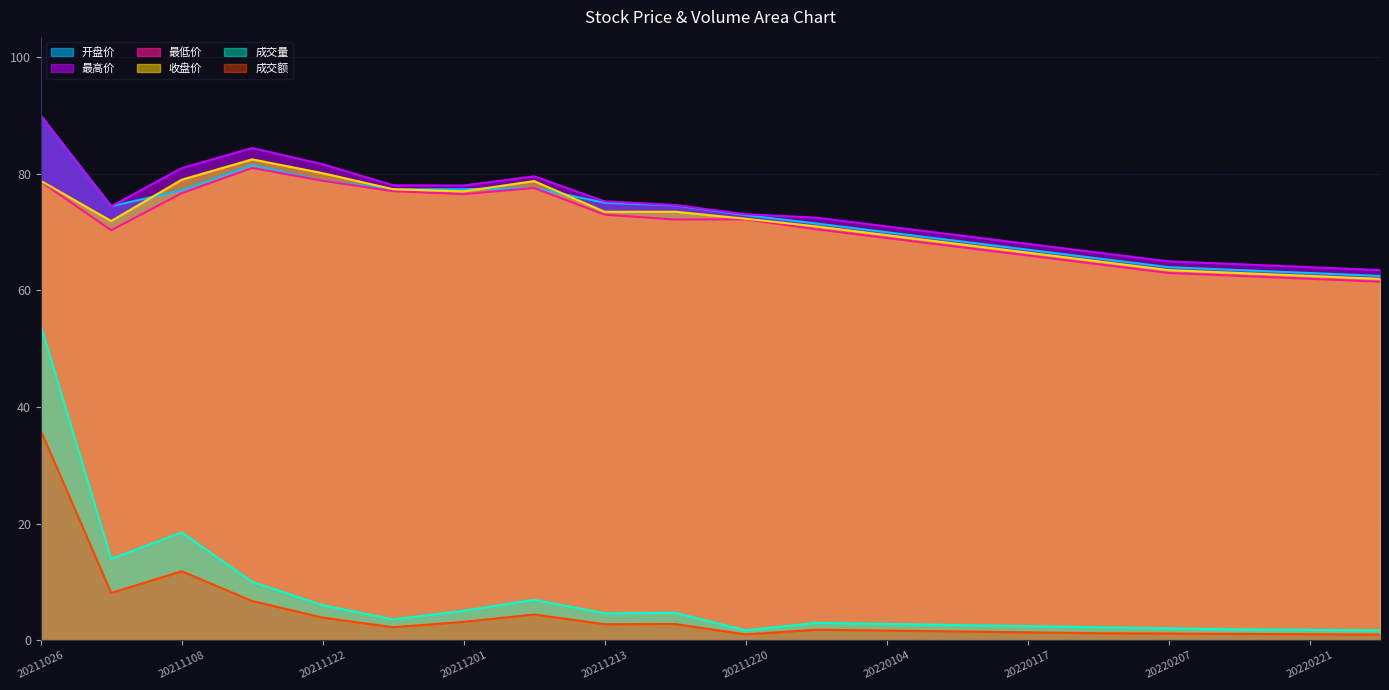

What is the approximate value of 最高价 at 20220104?

71.0